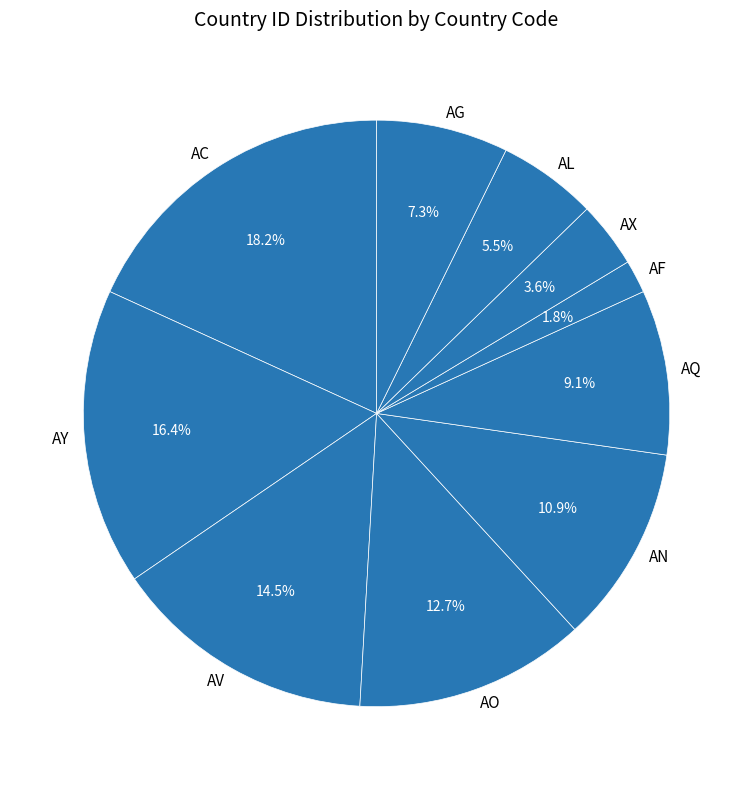

Does AN represent more than half of the total?

No